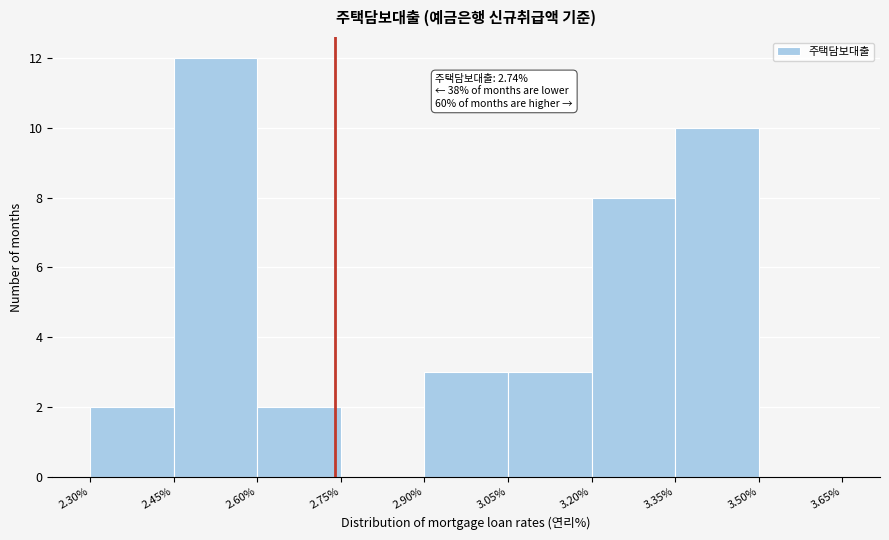

Which range on the x-axis has the tallest bar?

2.45% to 2.60%